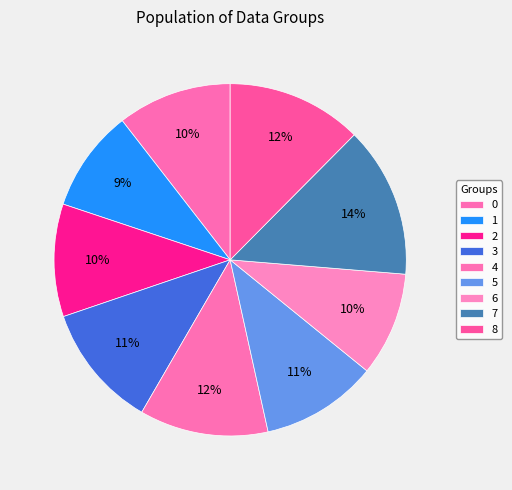

How many slices are in this pie chart?

9